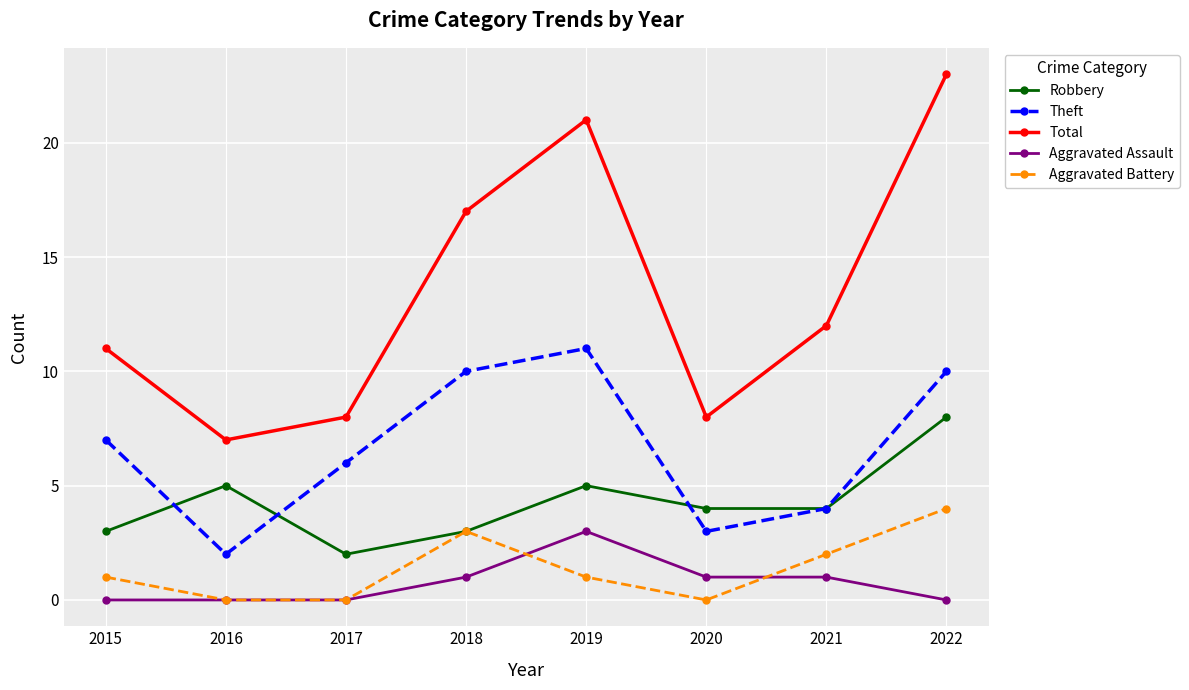

How many data points in Total are less than 12?

4